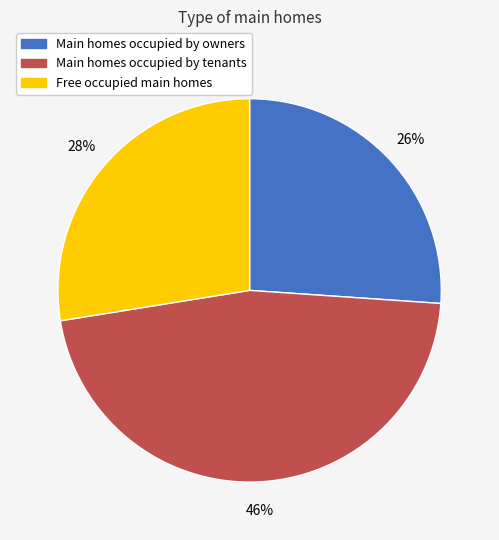

Is there any slice that represents more than half of the pie?

No